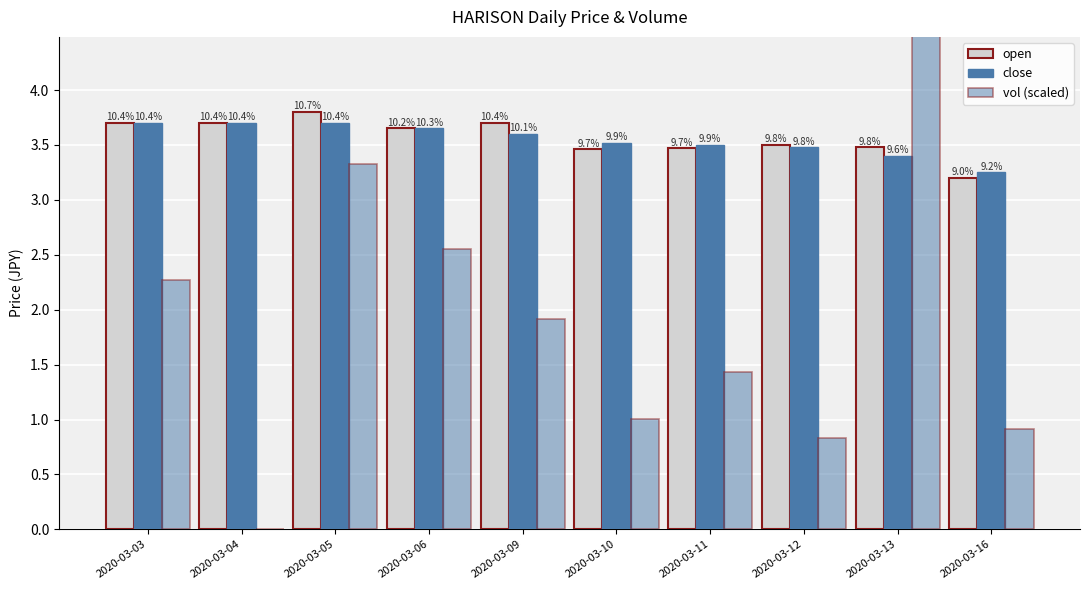

Reading right to left, what are all the values shown in this chart?

open: 3.2	3.5	3.5	3.5	3.5	3.7	3.6	3.8	3.7	3.7
close: 3.2	3.4	3.5	3.5	3.5	3.6	3.6	3.7	3.7	3.7
vol (scaled): 0.9	4.8	0.8	1.4	1.0	1.9	2.6	3.3	0.0	2.3